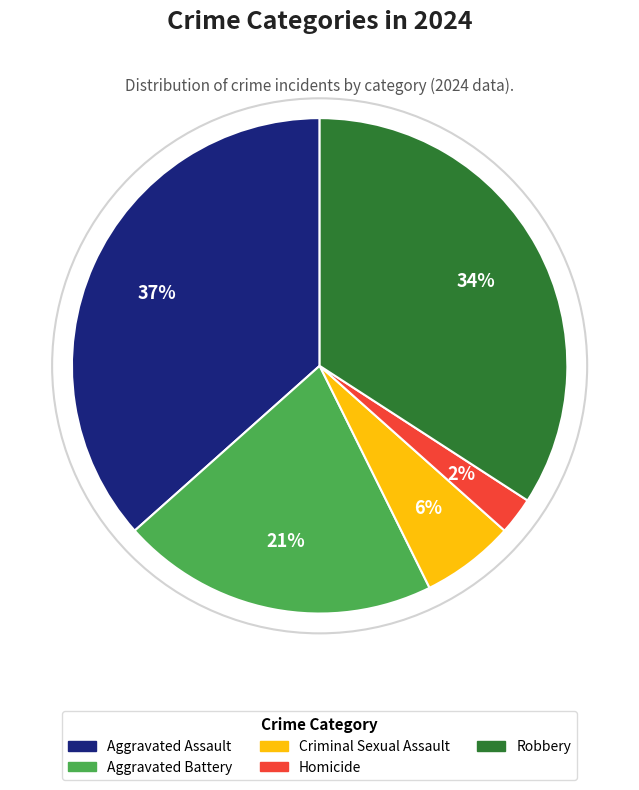

The Aggravated Assault slice represents 37% of the pie. True or false?

True